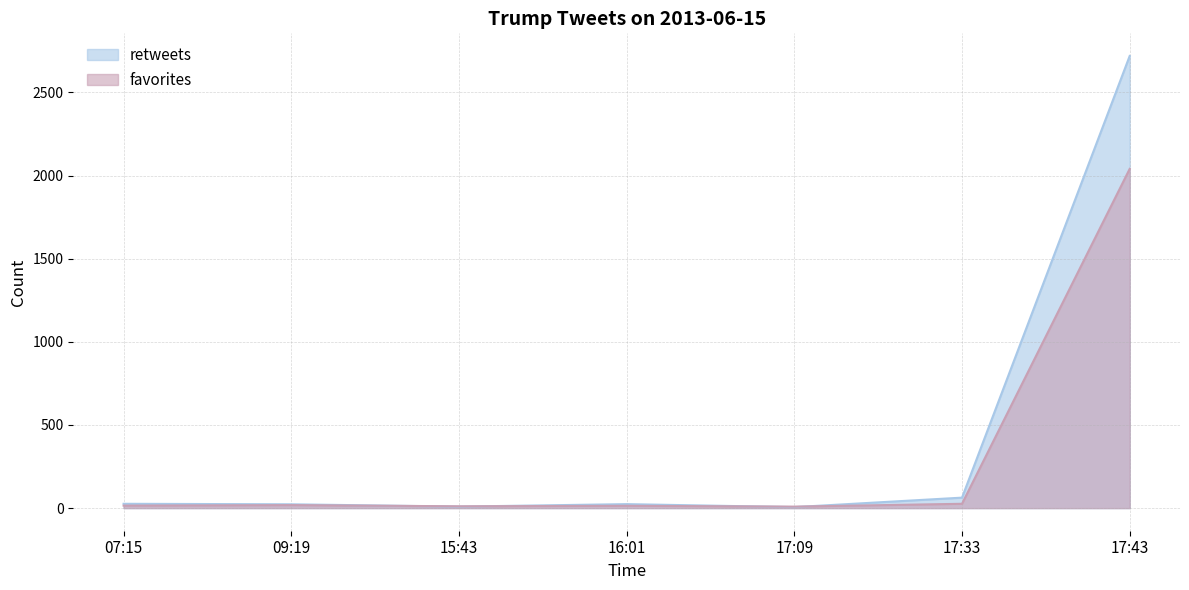

Reading left to right, list all the values displayed in this chart.

retweets: 26	23	9	24	6	63	2719
favorites: 15	18	11	14	9	26	2040